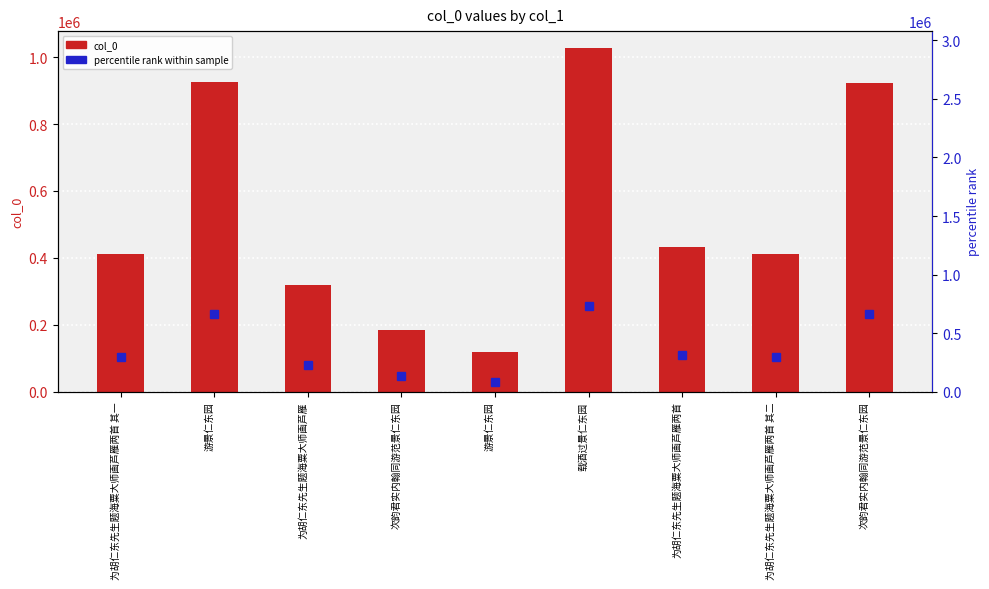

At which category does the chart reach its minimum across all series?

游景仁东园